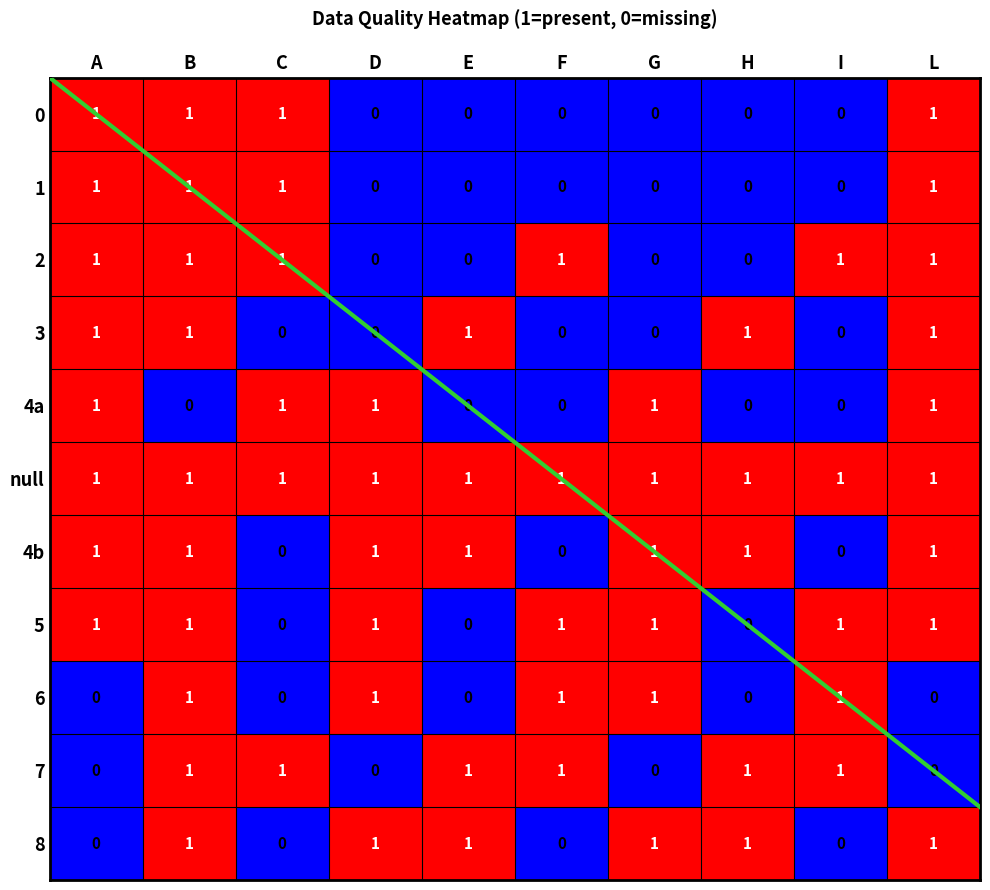

How many 4a values are between 0 and 1?

10